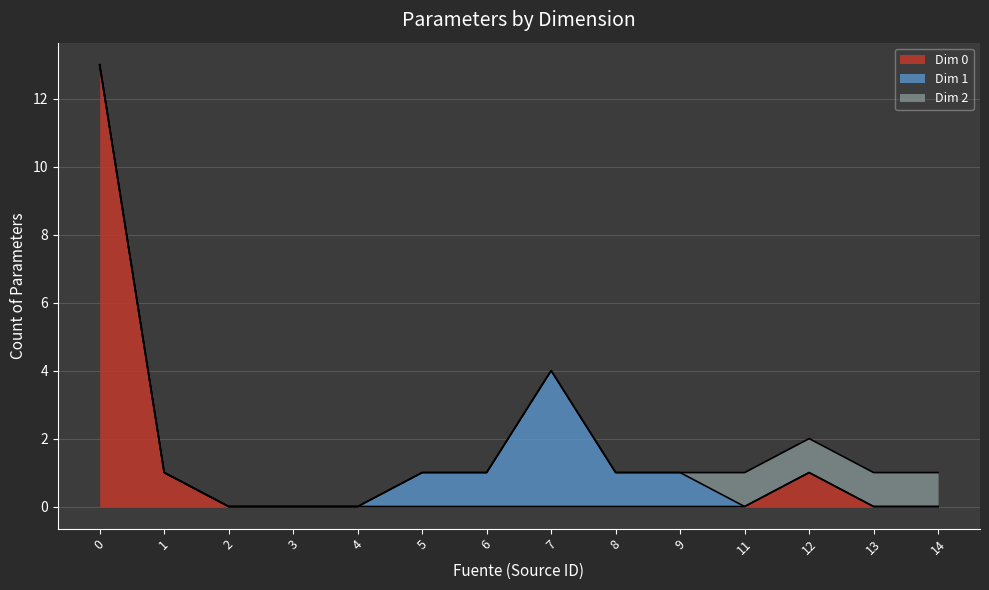

True or false: Dim 2 and Dim 0 cross at least once.

False